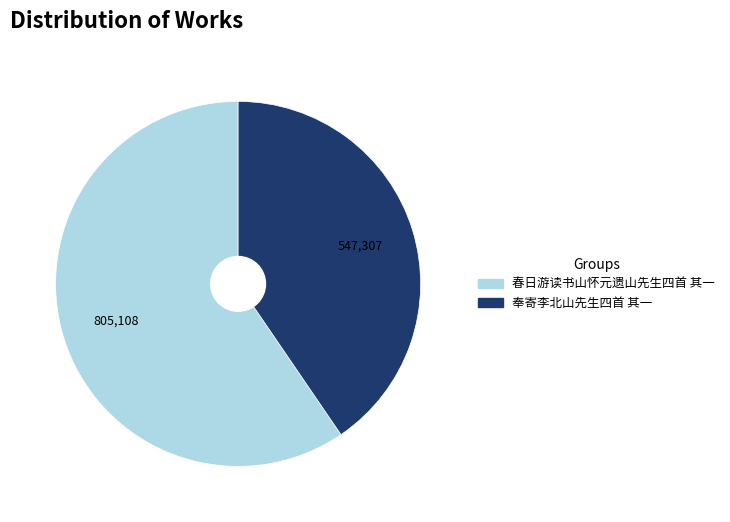

Combined, do 春日游读书山怀元遗山先生四首 其一 and 奉寄李北山先生四首 其一 account for over 50%?

Yes